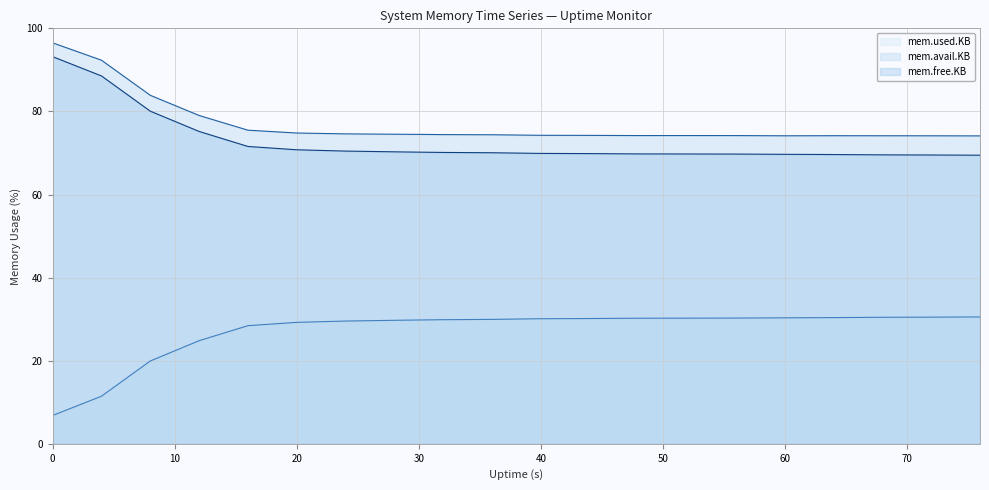

What is the value of the mem.used.KB point at the 7th from the left?

29.5